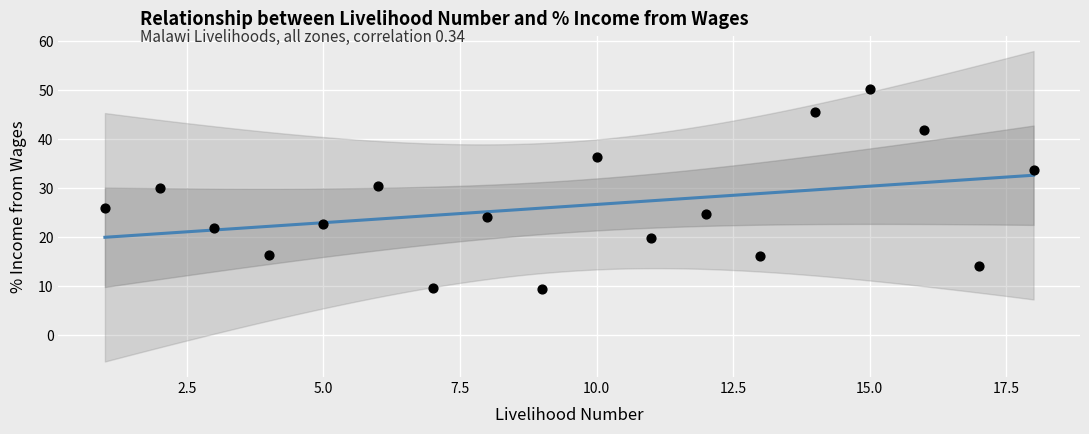

What is the range of Y values (max minus min)?

40.9